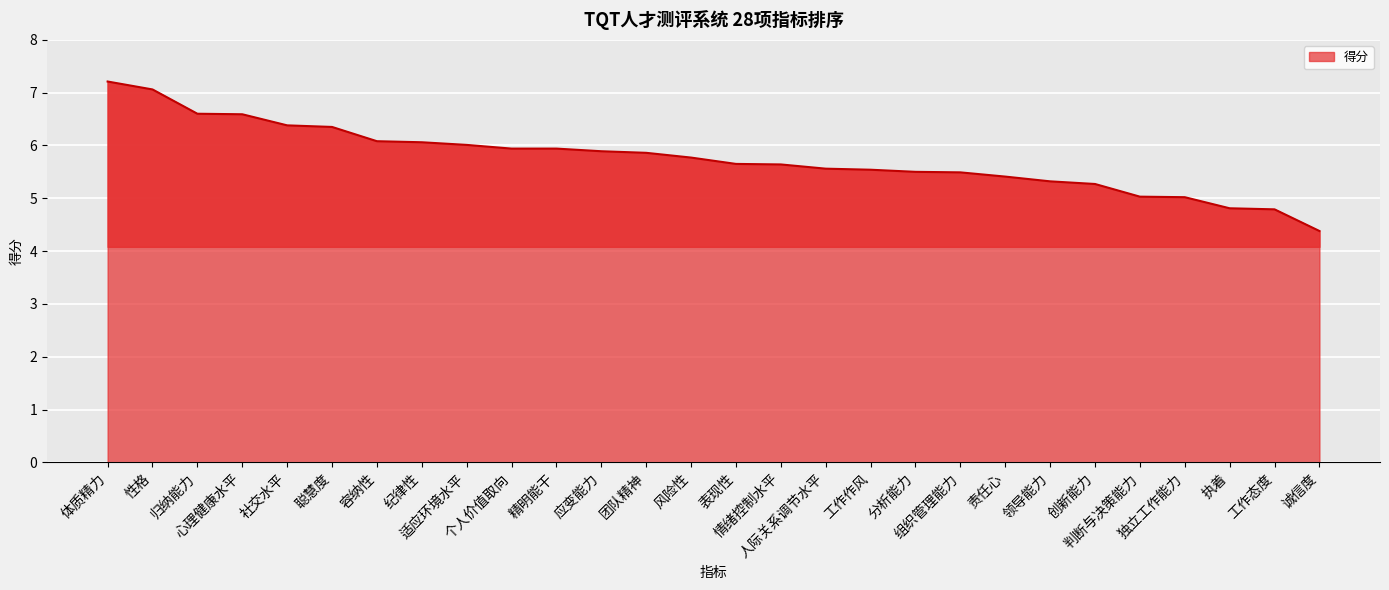

What position from the right is 心理健康水平?

25